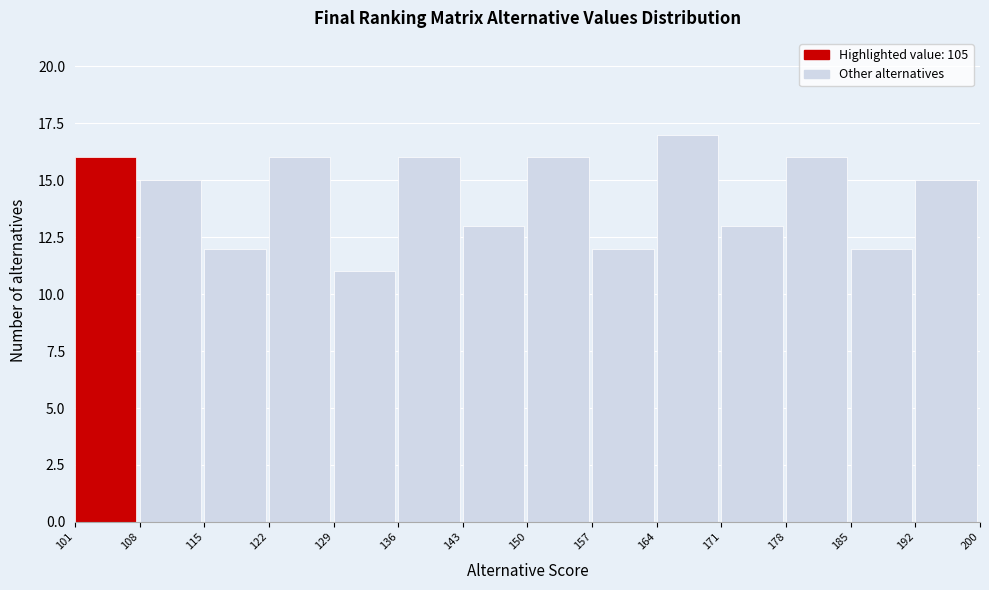

How tall is the bar that spans 129 to 136 on the x-axis? The values are not printed on the chart, so give them approximately, as read against the axis.

11